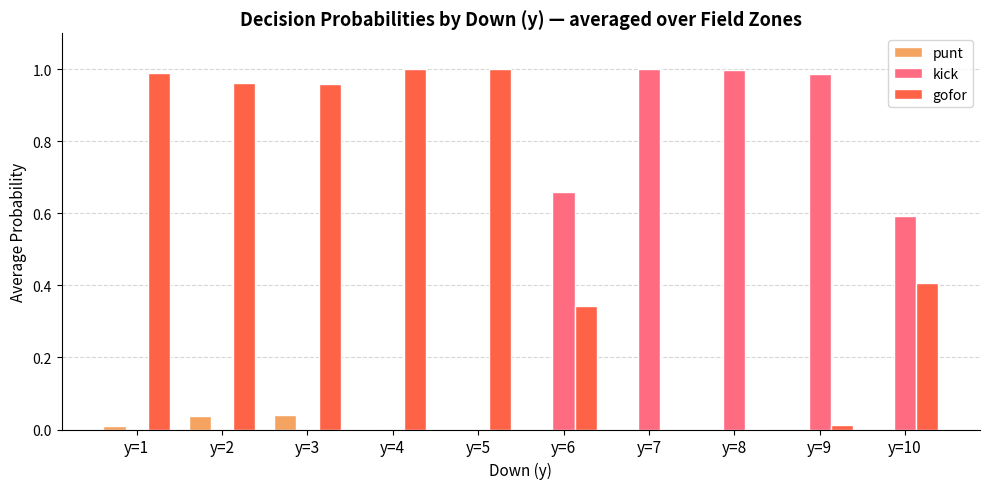

Which series has the largest total across all categories?

gofor